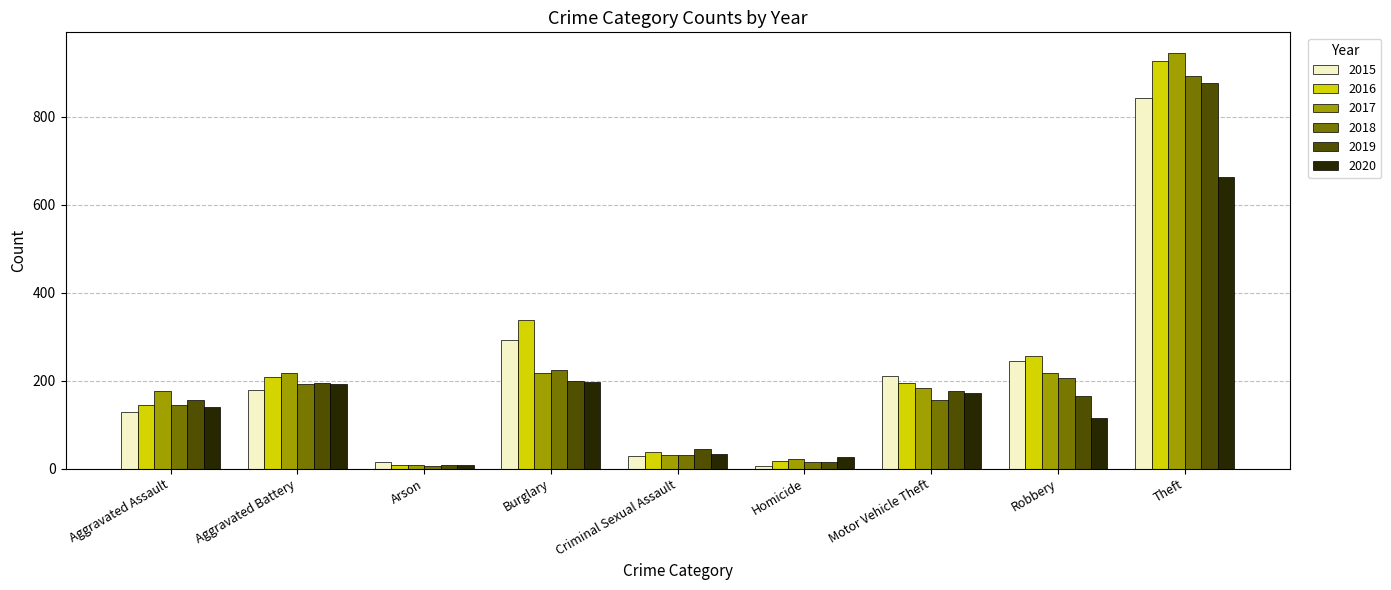

At how many categories does at least one series exceed 354?

1